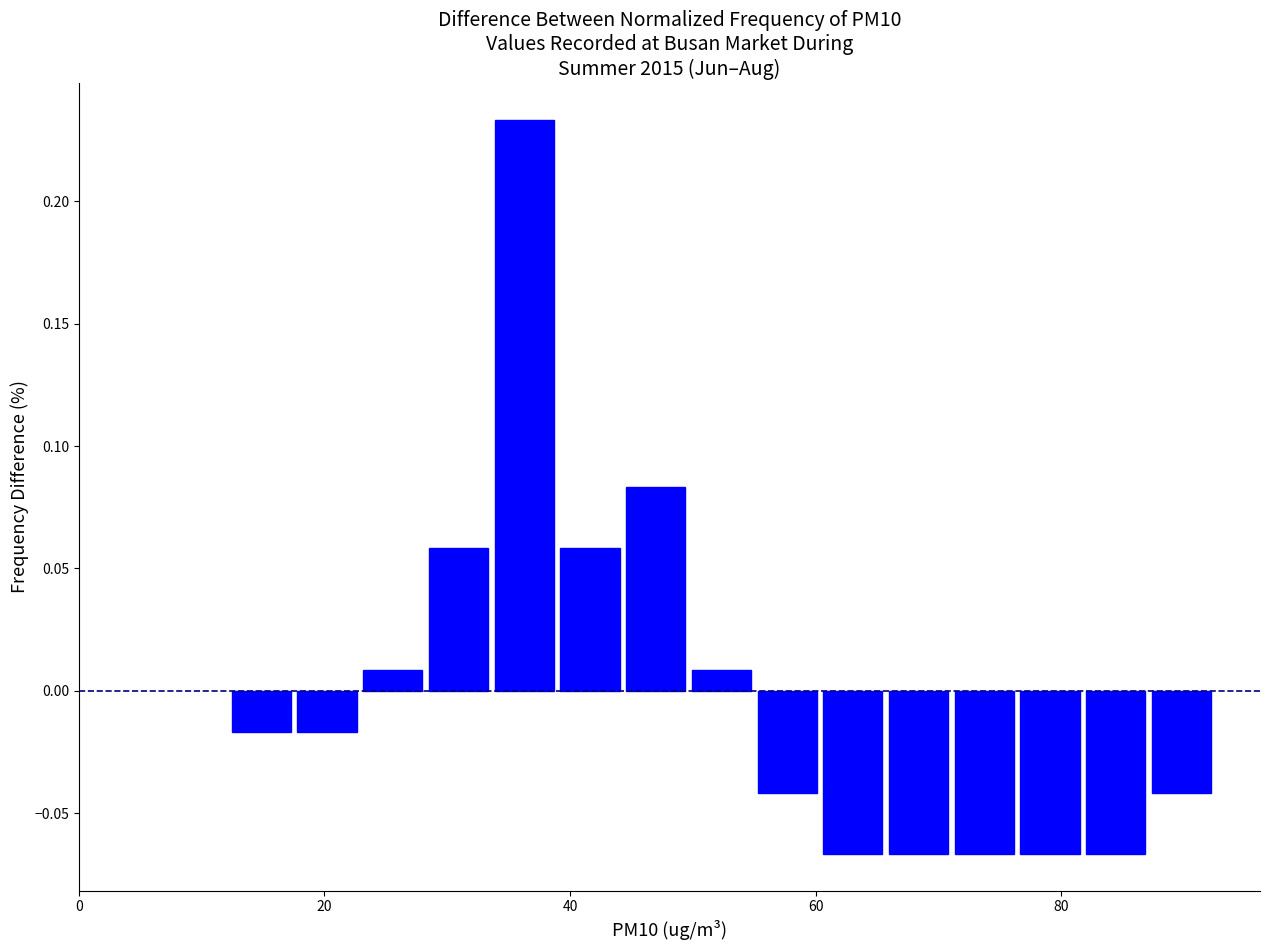

Around what value on the x-axis is the tallest bar? Give the approximate position of its centre, as read against the axis.

36